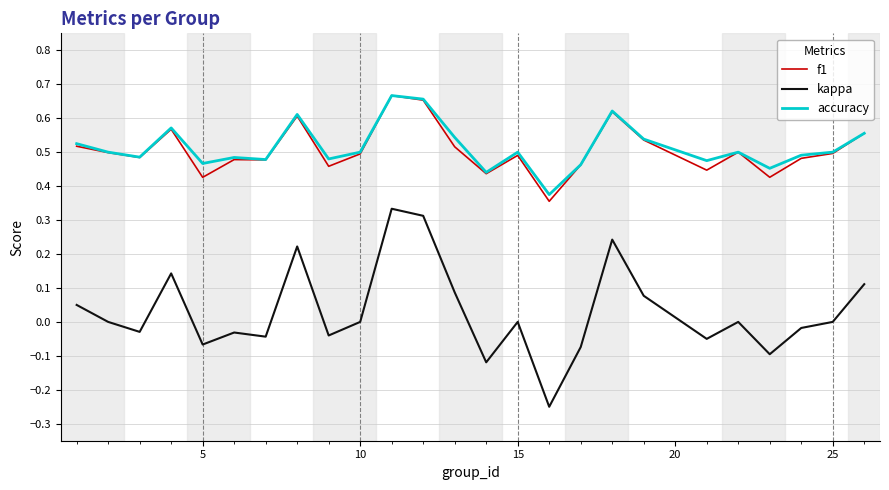

True or false: f1 and kappa cross at least once.

False